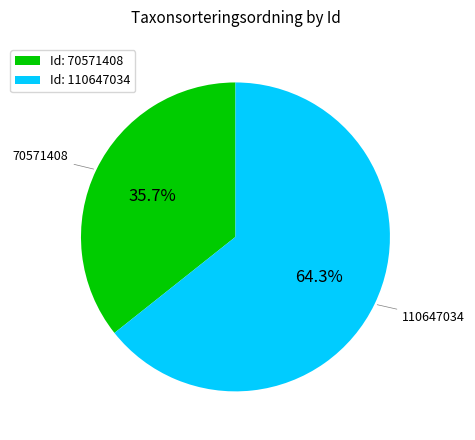

What percentage is NOT represented by Id: 70571408?

64.3%